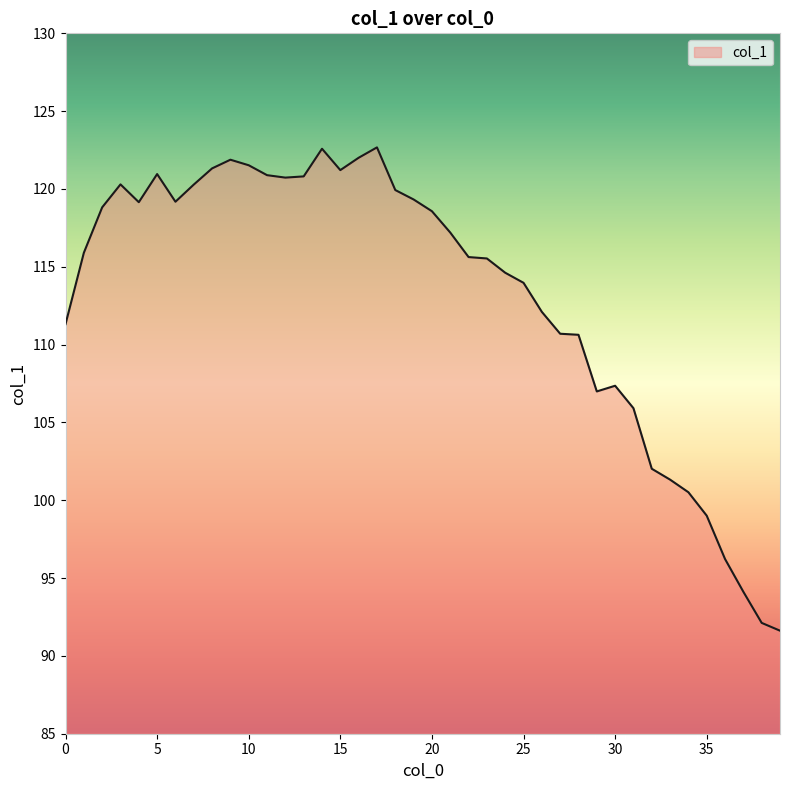

What is the smallest value displayed?

91.6